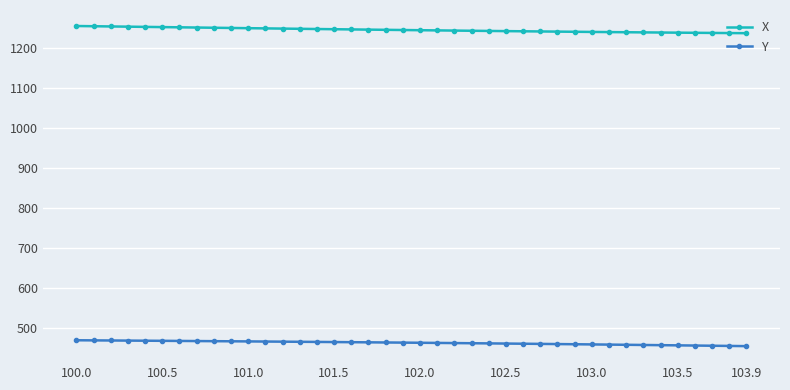

Rank the series by their maximum value, from lowest to highest.

Y, X